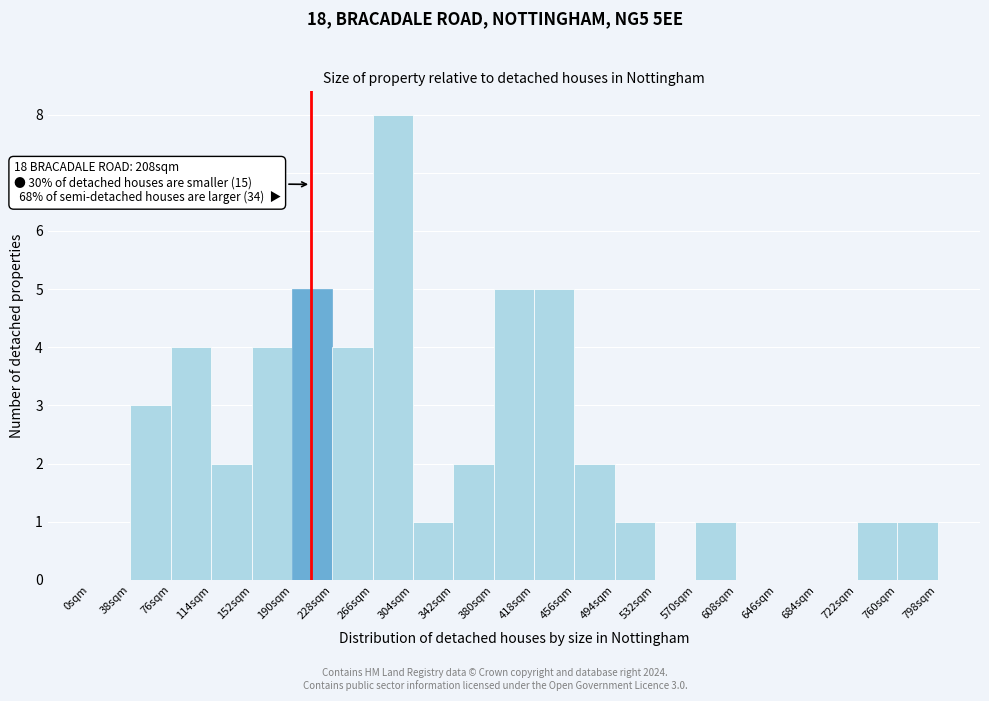

Over which range of the x-axis is the bar tallest?

266 to 304